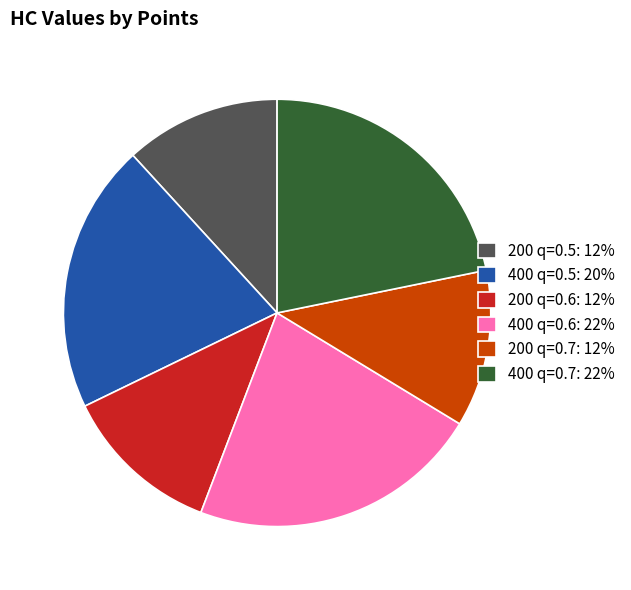

Is there any slice that represents more than half of the pie?

No